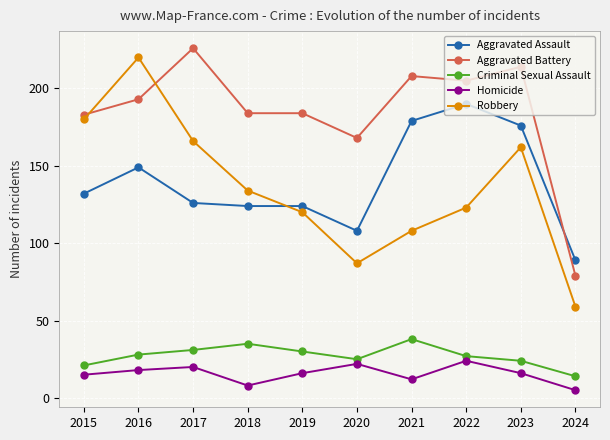

In Homicide, how many points are higher than both neighbors (excluding endpoints)?

3